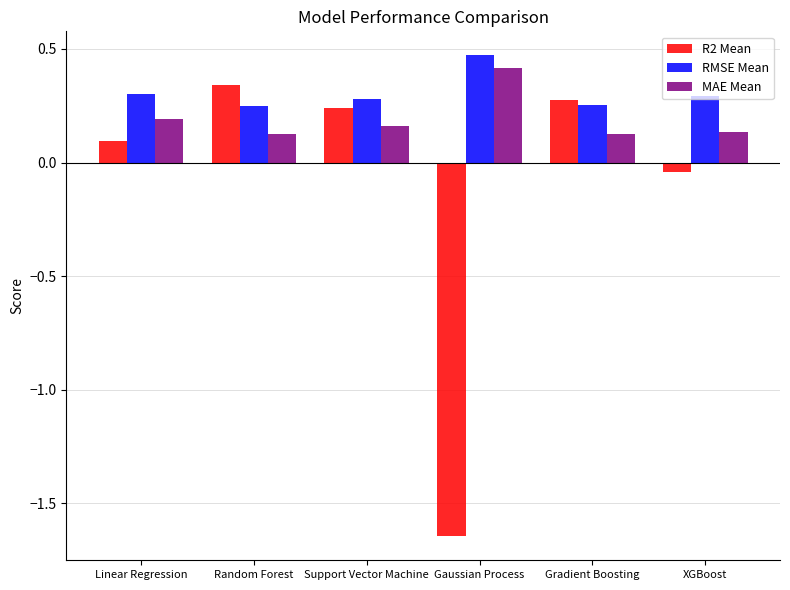

At which label is R2 Mean closest to 0?

XGBoost